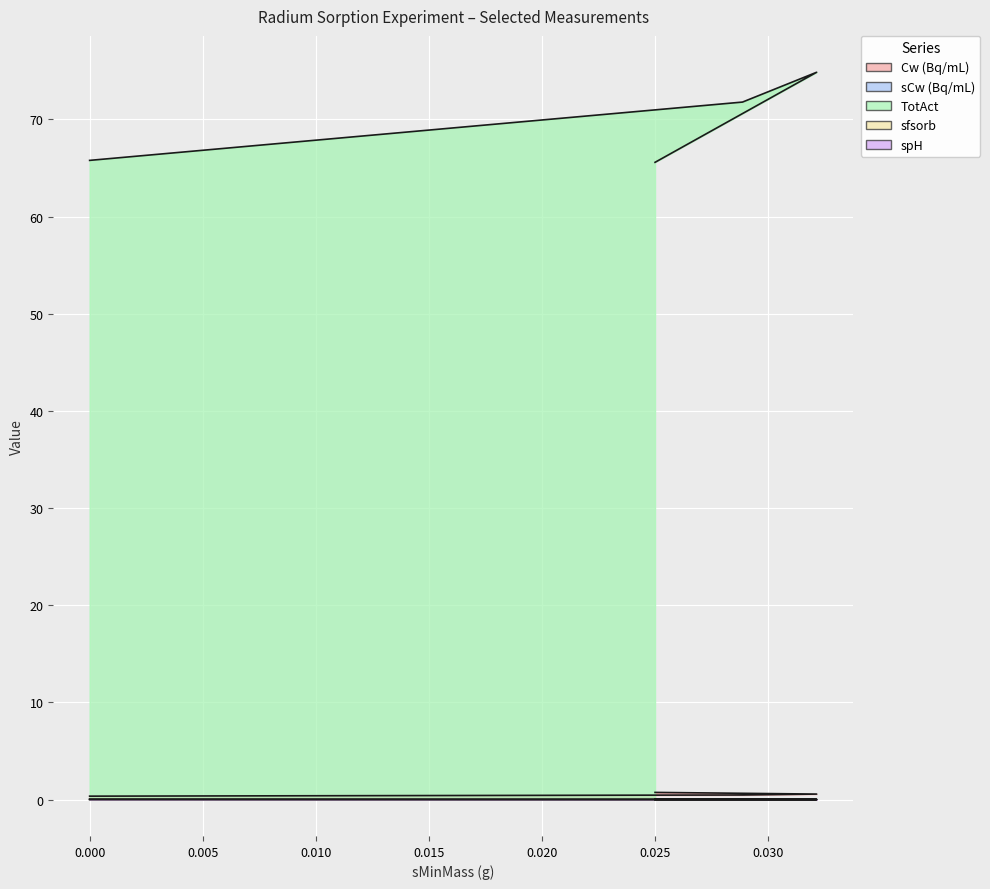

What is the difference between the maximum and minimum values in the Cw (Bq/mL) series?

0.4